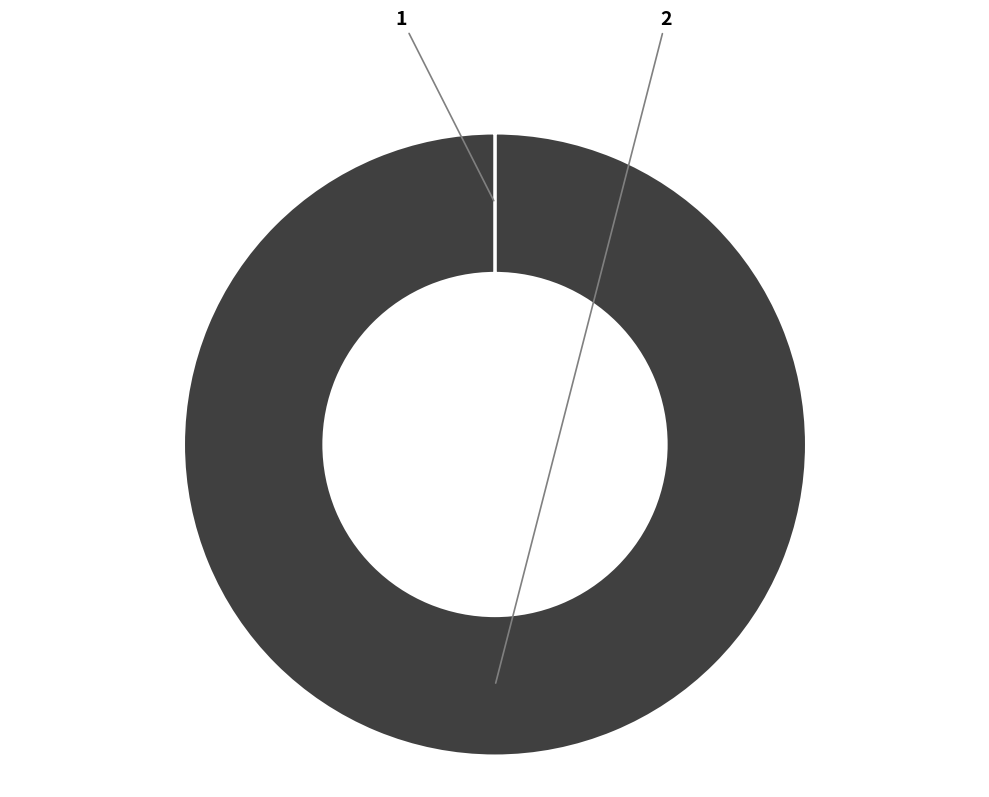

The 1 slice represents 0% of the pie. True or false?

True